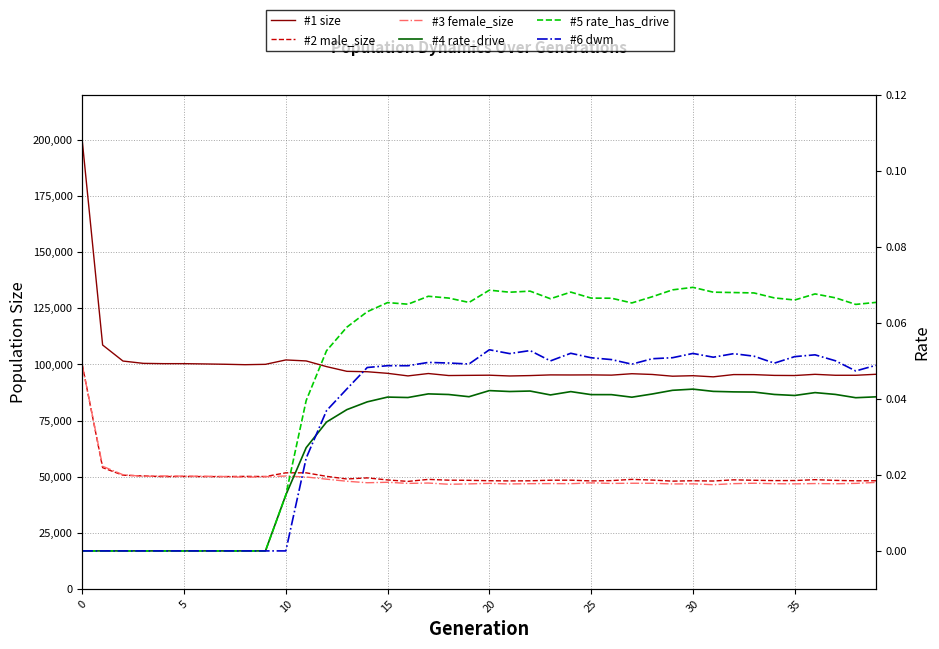

Between 39 and 28, which is larger?

39